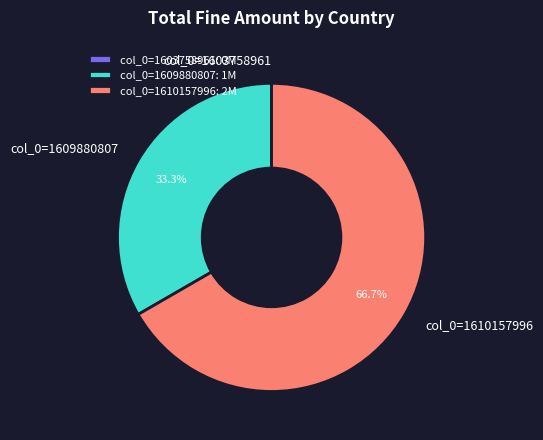

Is col_0=1609880807 the majority of the pie?

No